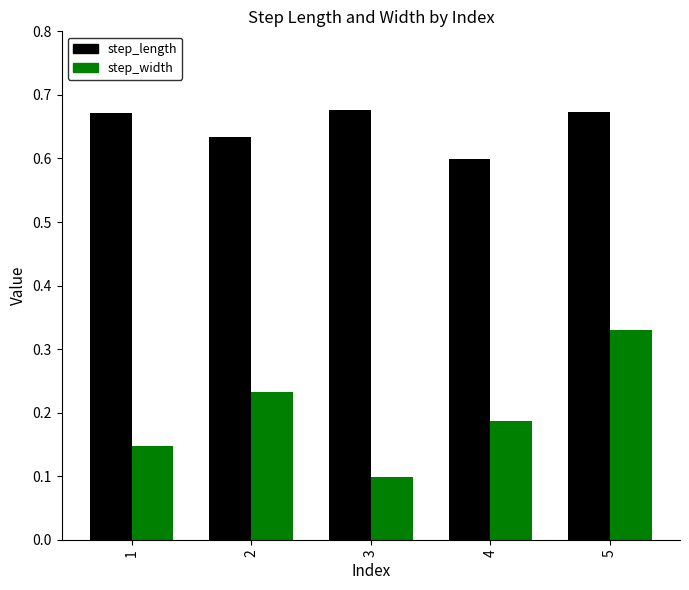

Rank the series by their average value, from lowest to highest.

step_width, step_length